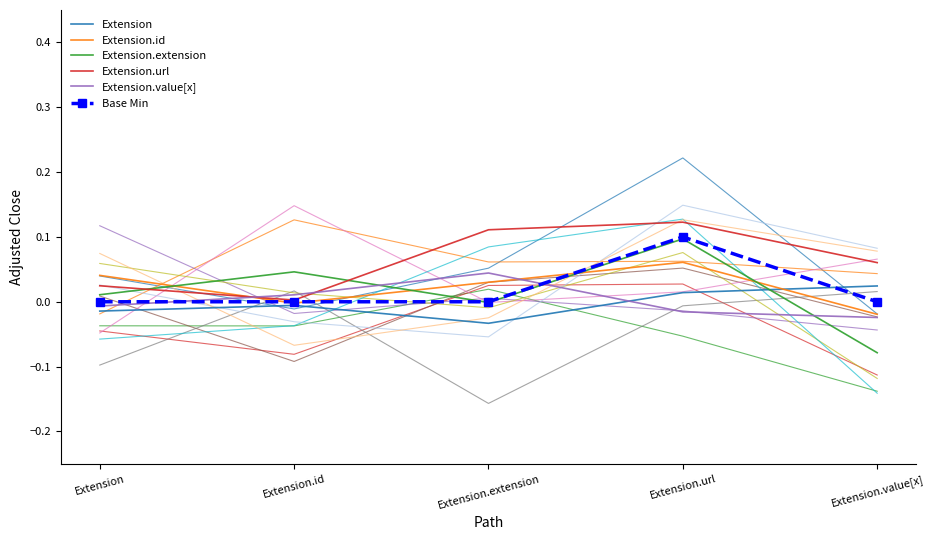

Rank the series at Extension.extension from lowest to highest value.

Extension, Extension.extension, Base Min, Extension.id, Extension.value[x], Extension.url